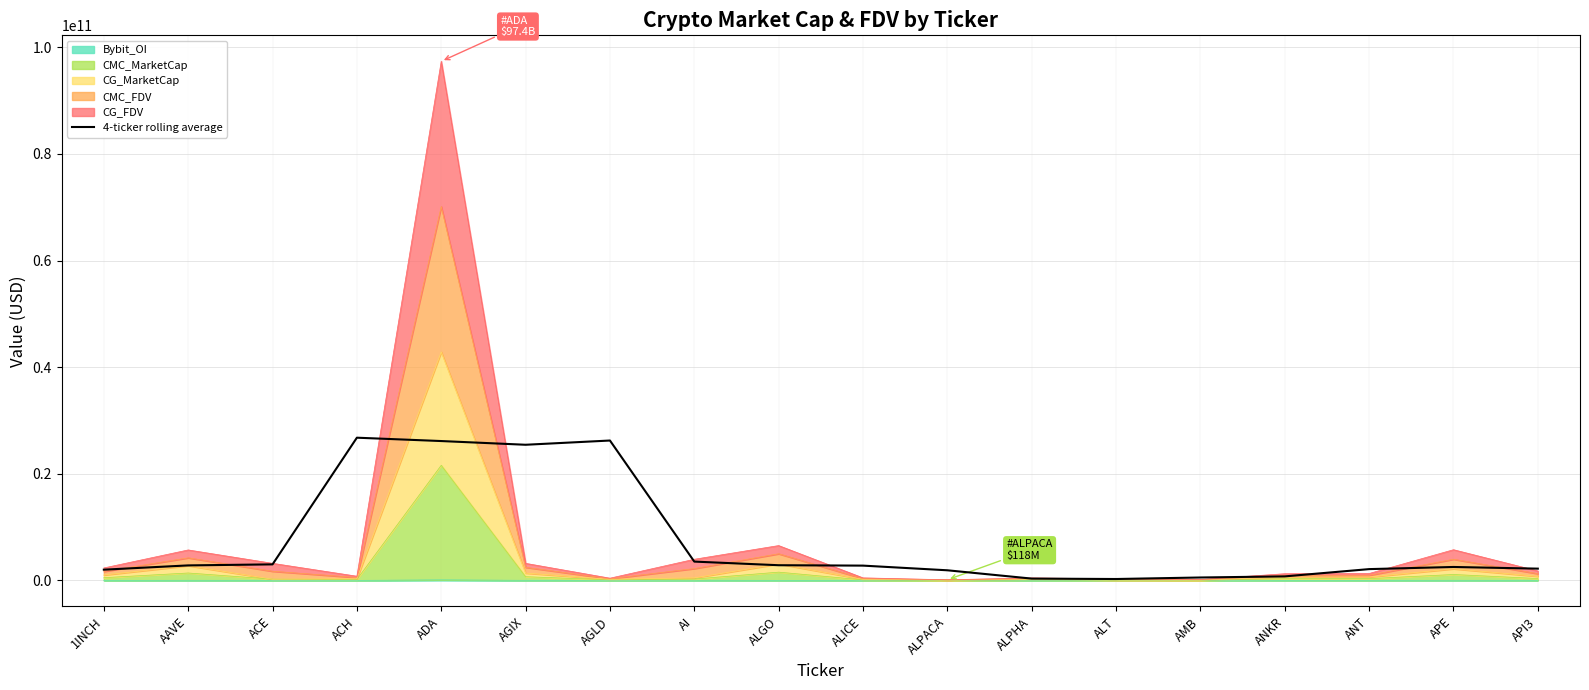

The value at AMB is 768397780.8. True or false?

False